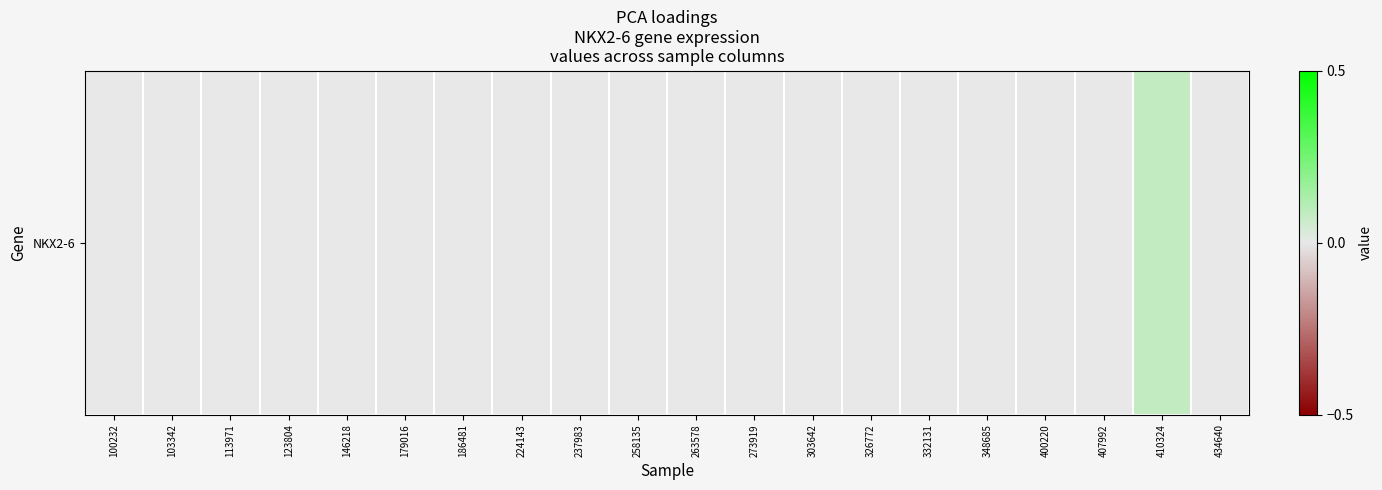

How many positive values are there?

1